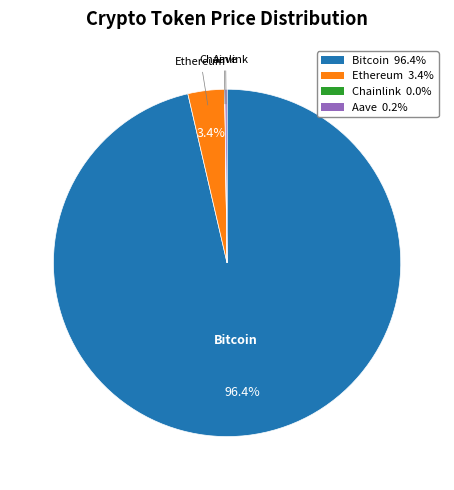

How much of the chart is everything except Ethereum 3.4%?

96.6%